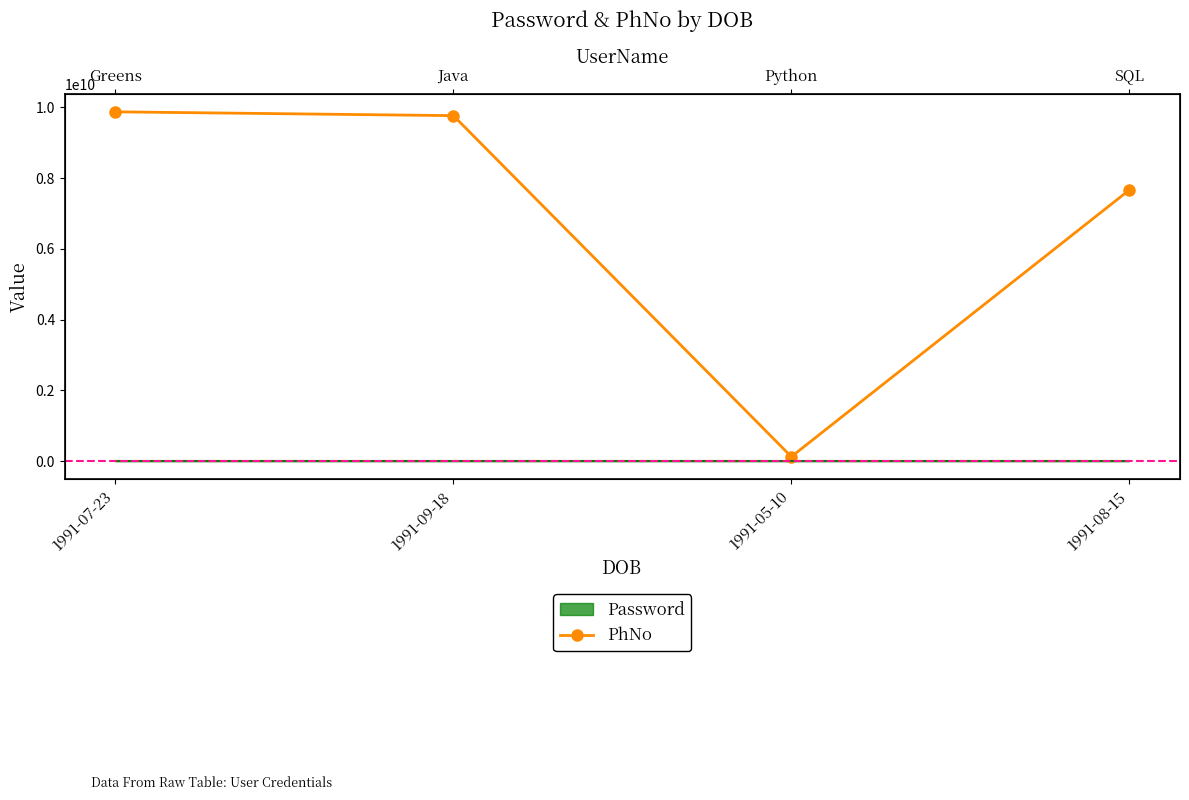

How many lines are shown in the chart?

1